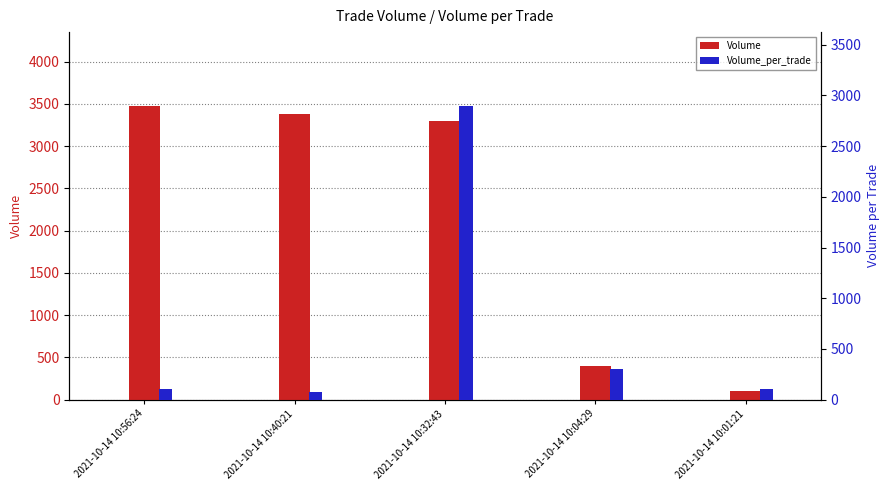

List the series in order of their overall mean, highest first.

Volume, Volume_per_trade